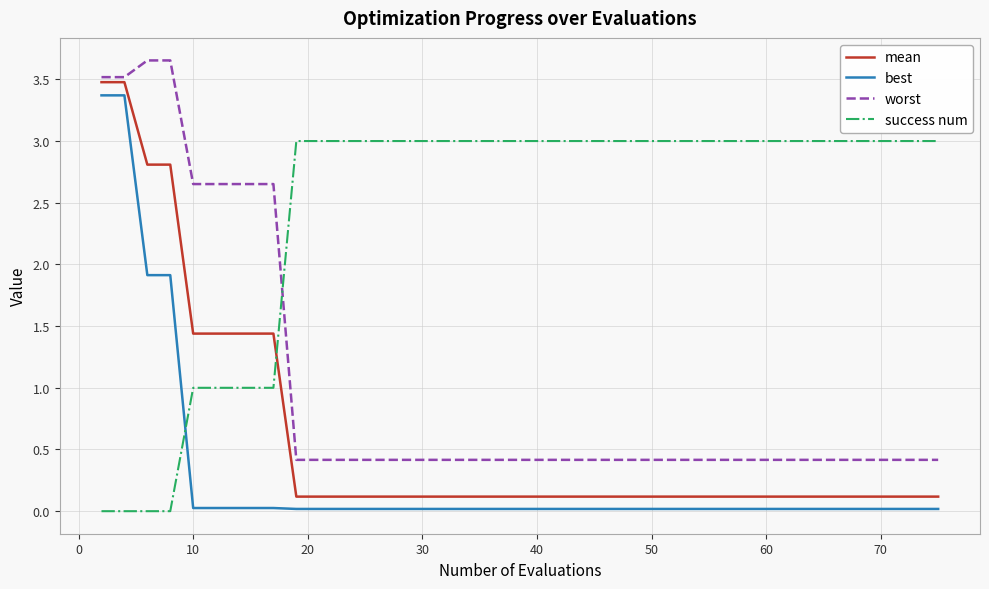

Which series has the largest total across all categories?

success num